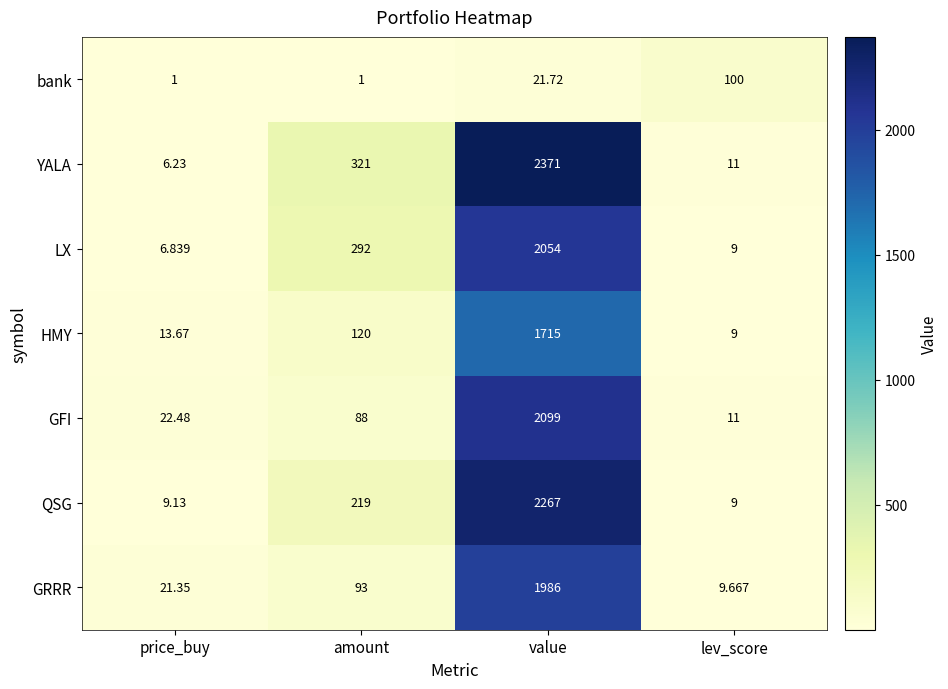

Which category has the lowest value in the HMY series?

lev_score